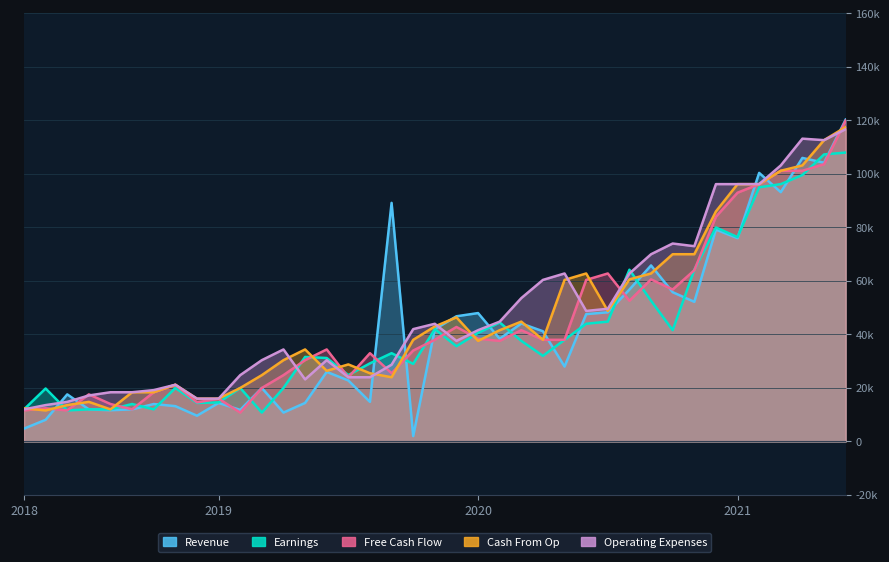

Count the number of categories in the chart.

39